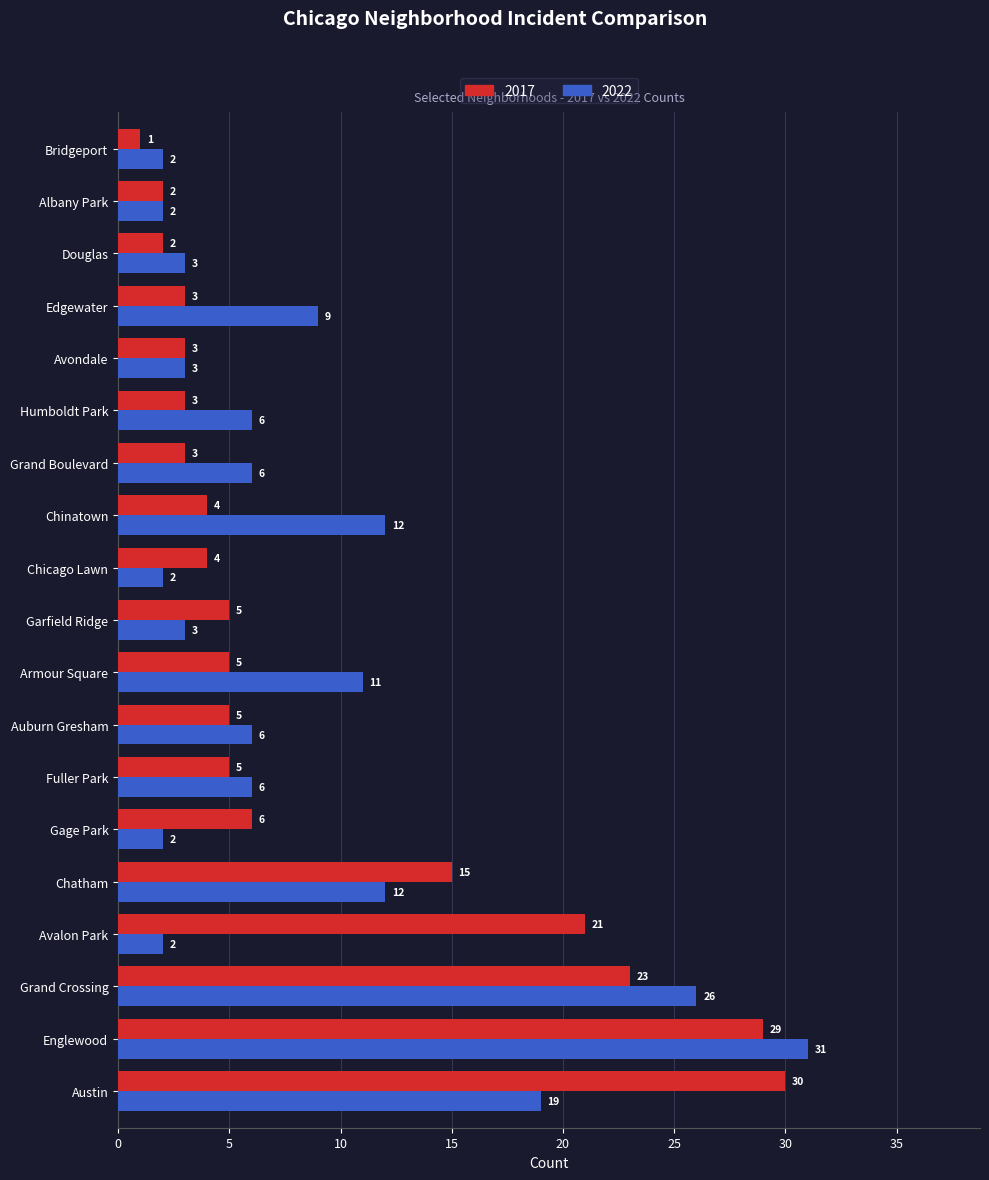

At which label is 2017 closest to 15?

Chatham